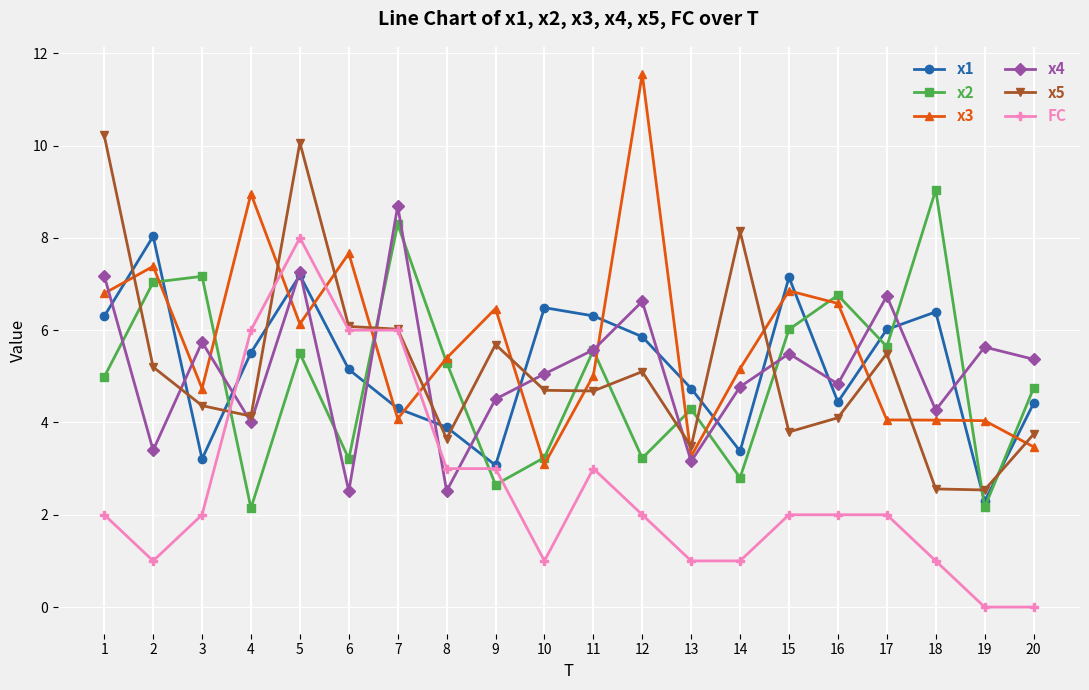

What is the value of the FC point at the 13th from the left?

1.0